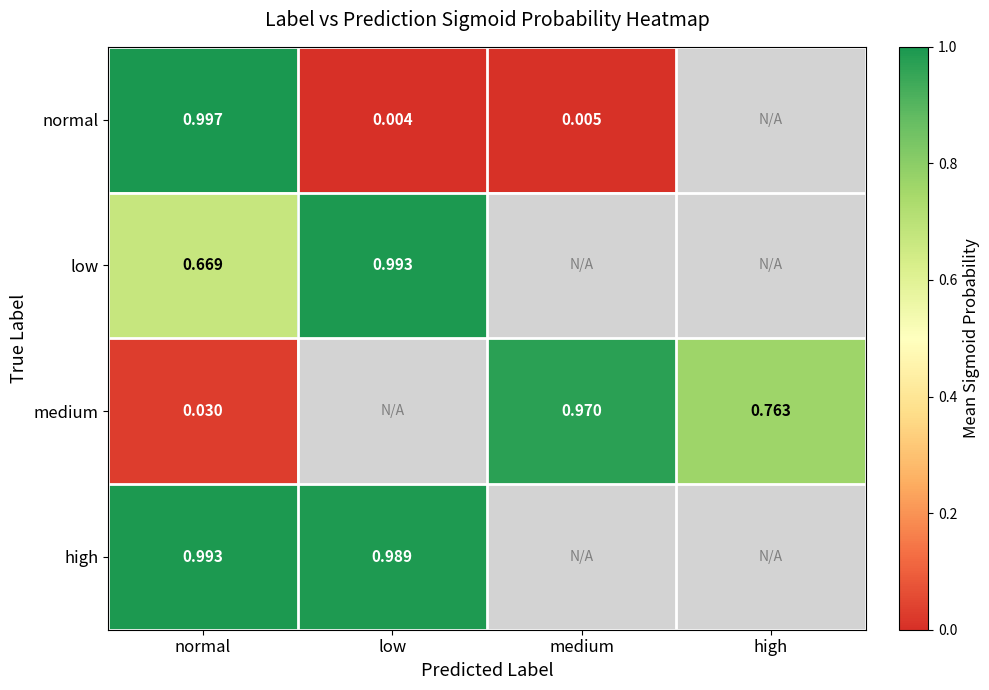

What is the difference between the maximum and minimum values in the low series?

0.3